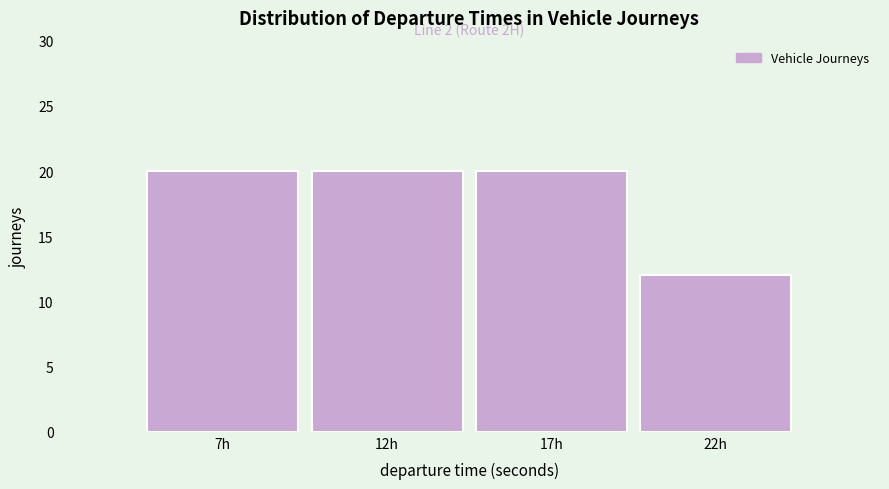

Reading left to right, list all the values displayed in this chart.

20	20	20	12